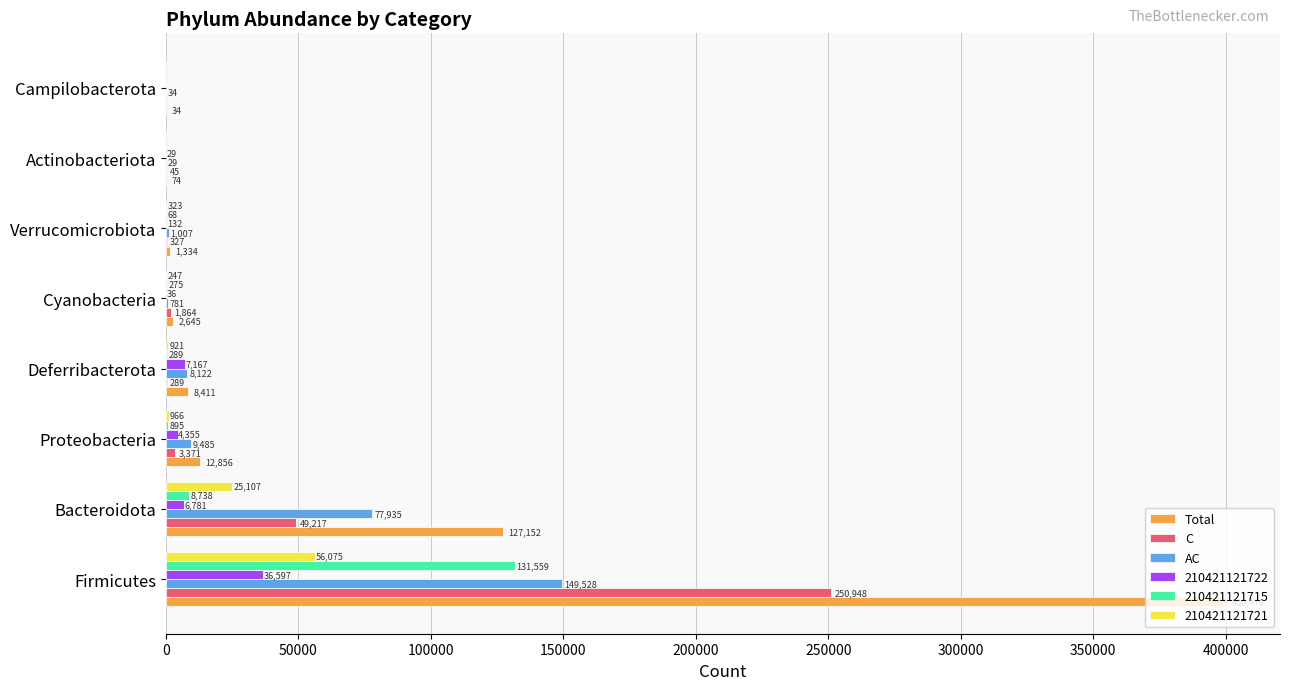

What are all the series names shown in the legend?

Total, C, AC, 210421121722, 210421121715, 210421121721